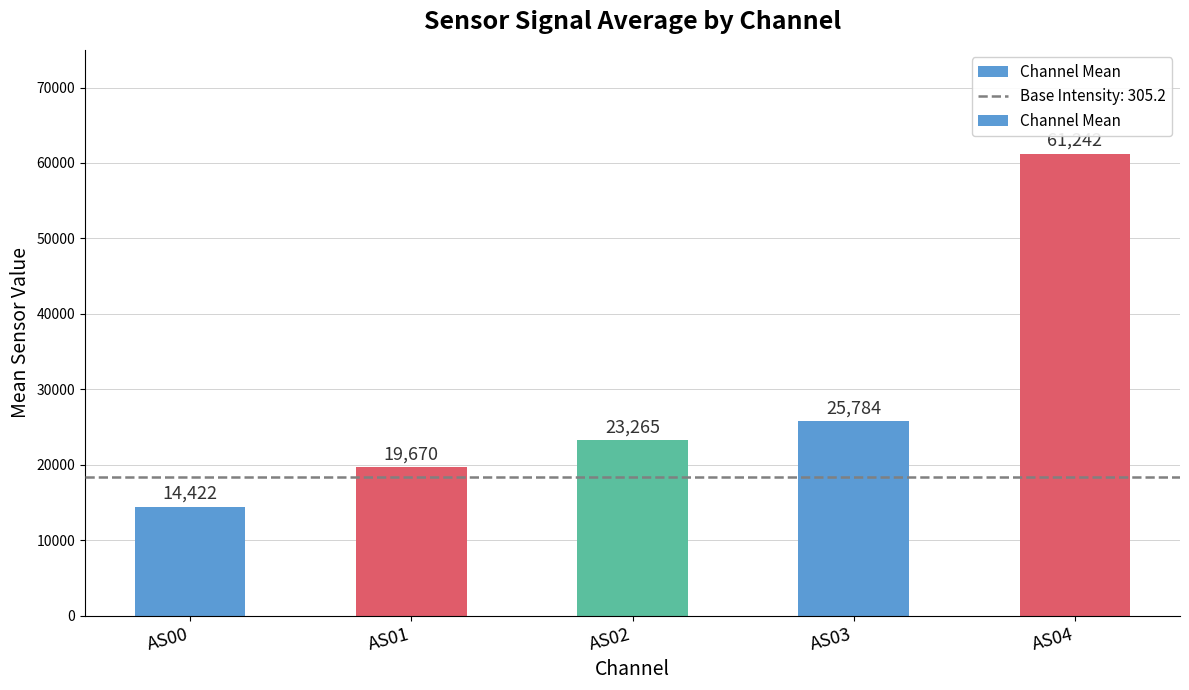

What is the difference between the maximum and minimum values?

46820.2